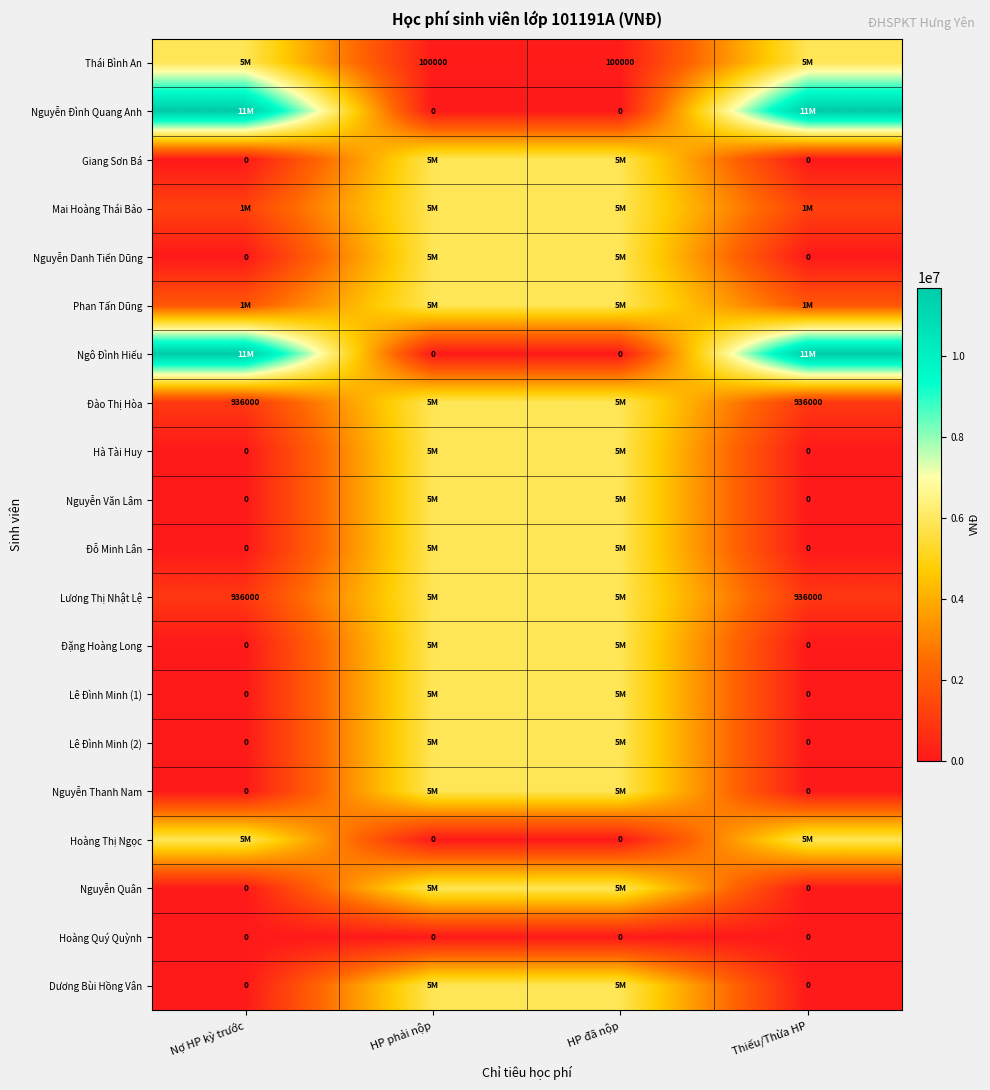

Which label corresponds to the largest value in the chart?

Nợ HP kỳ trước